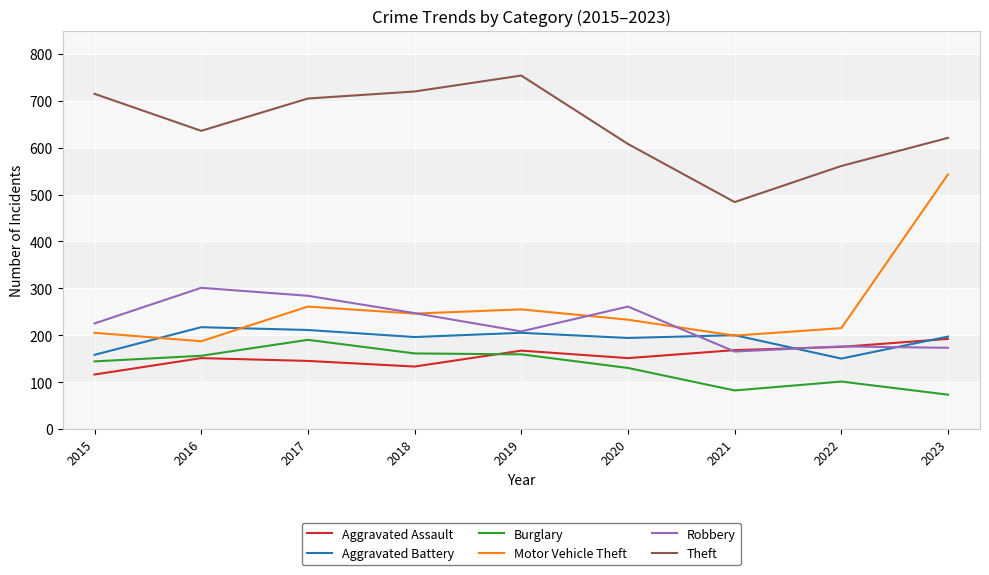

What is the difference between the maximum and minimum values in the Theft series?

270